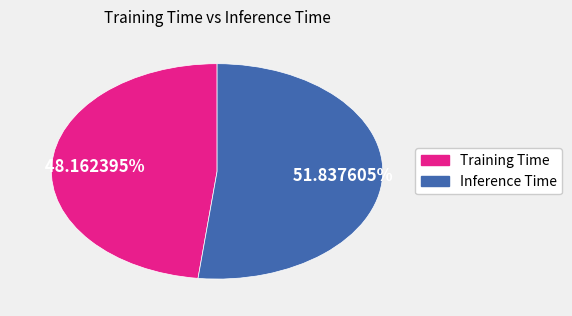

What percentage is the Training Time slice, to the nearest percent?

48%